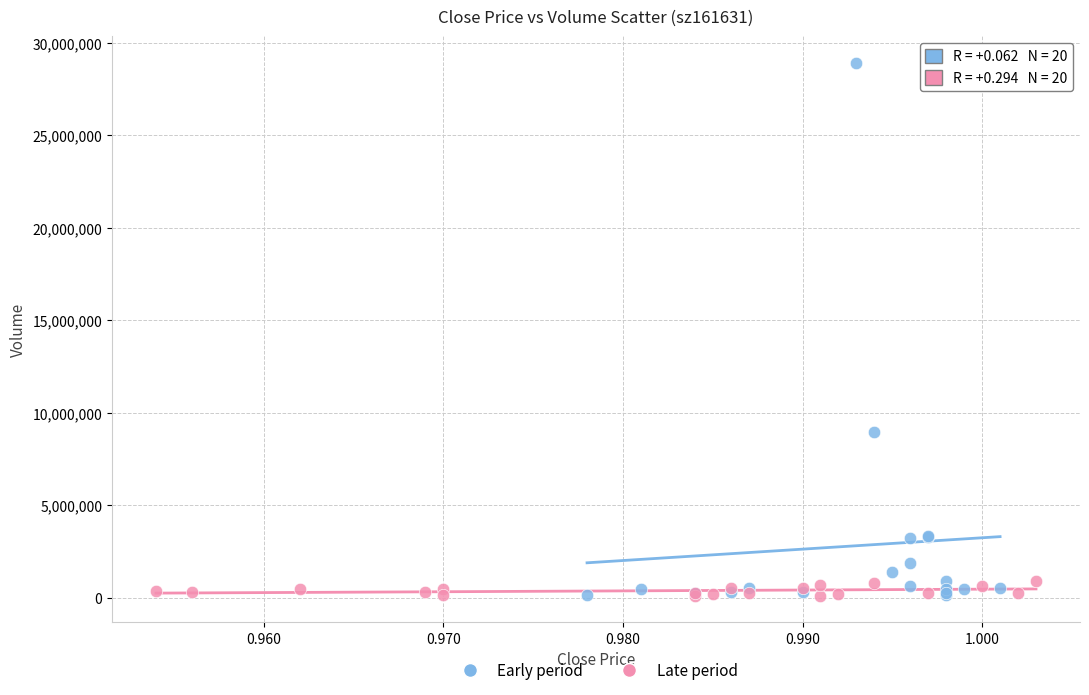

What are all the series names shown in the legend?

Early period, Late period